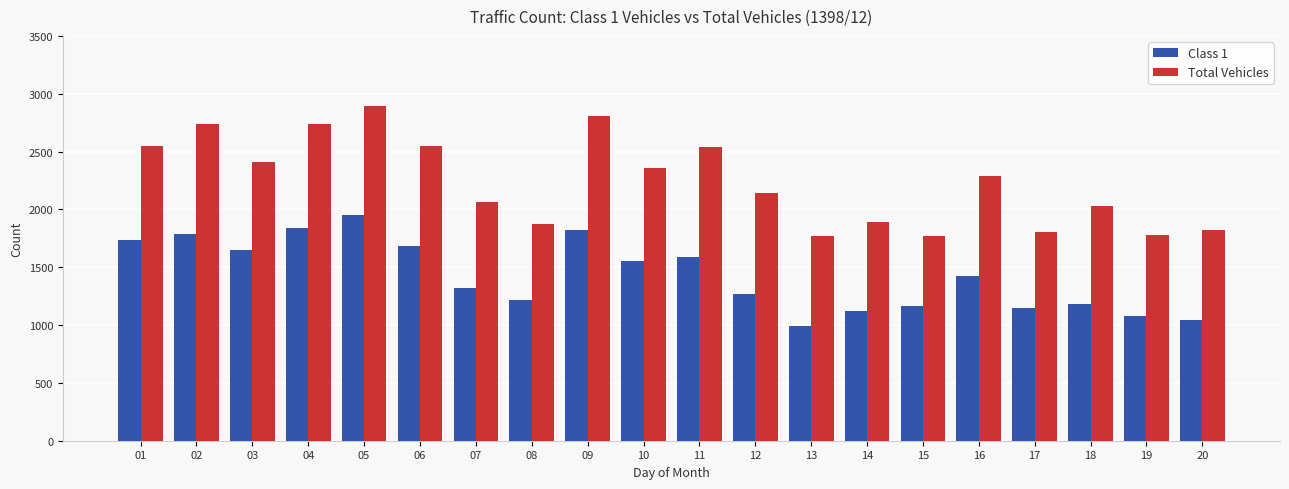

What is the difference between the second highest and second lowest values in the Class 1 series?

790